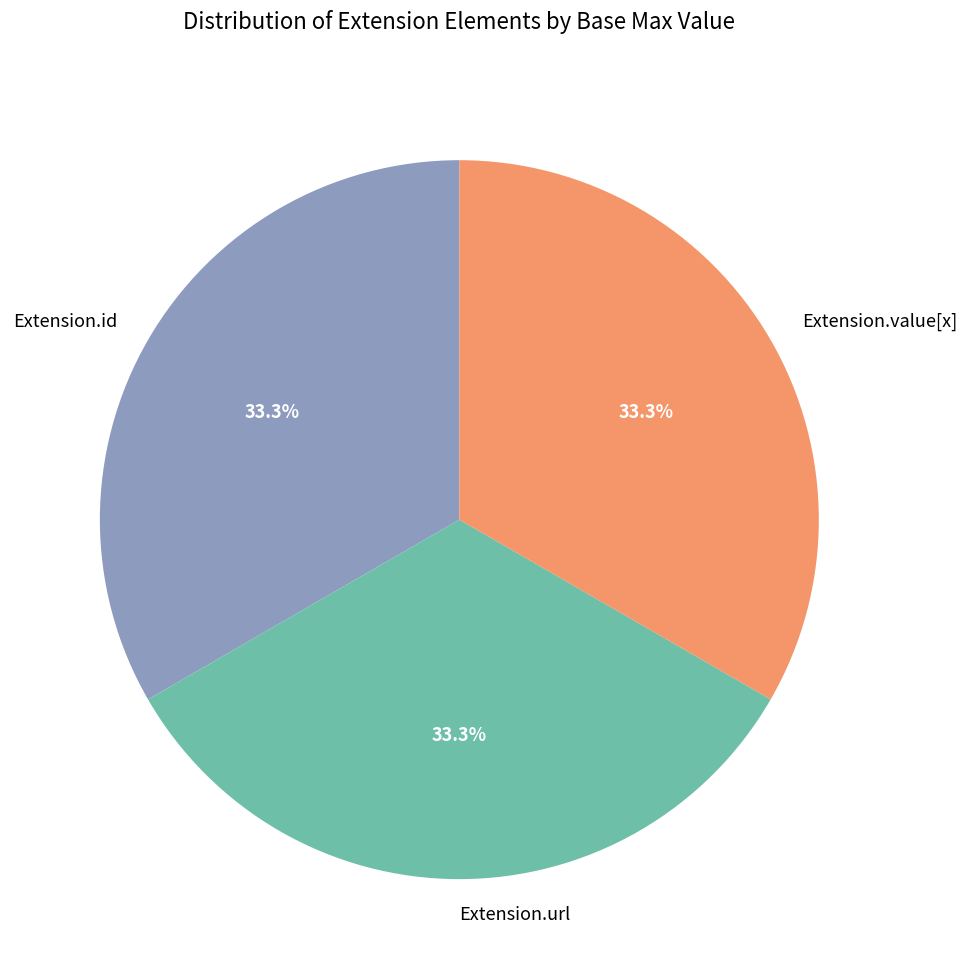

Is there a majority slice in this chart?

No